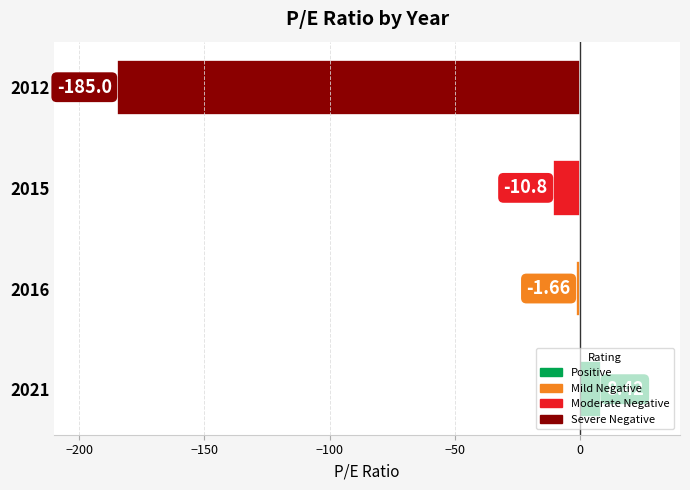

List the labels in order of value, largest first.

2021, 2016, 2015, 2012